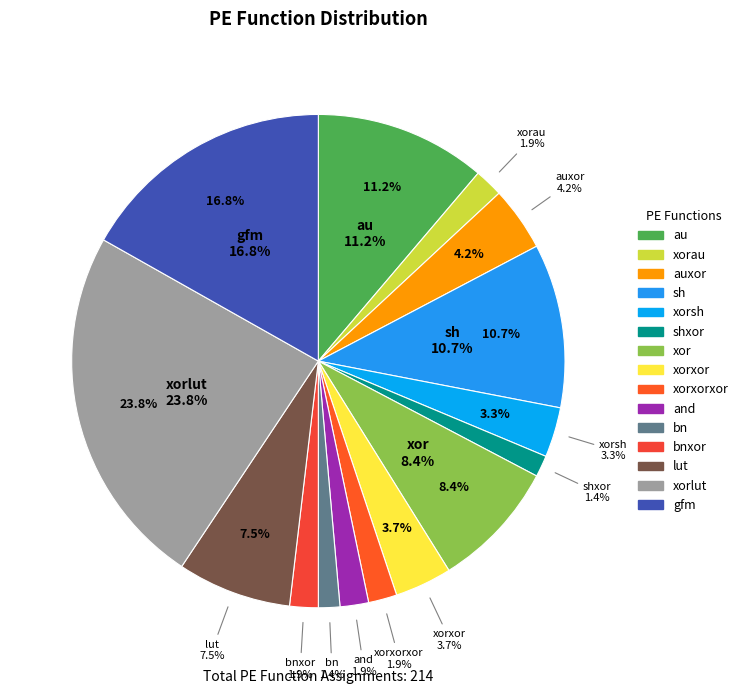

Is it true that and is 2% of the pie?

True